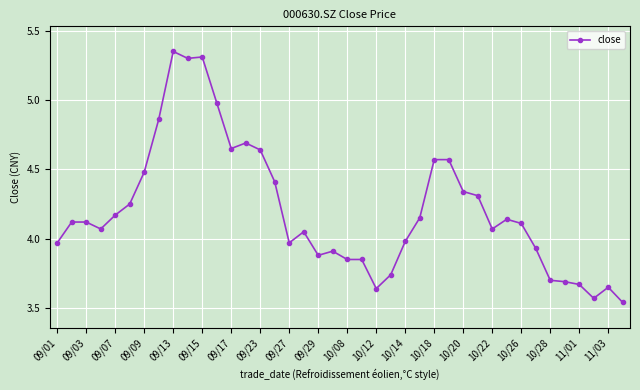

What is the difference between the second highest and minimum values?

1.8